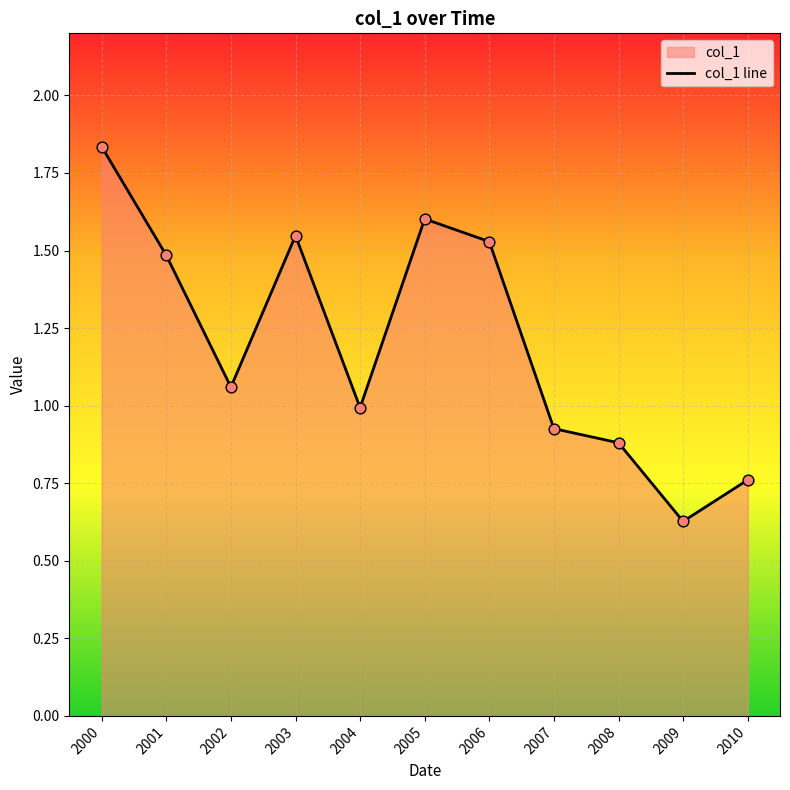

What is the change in value from 2005 to 2007?

-0.7